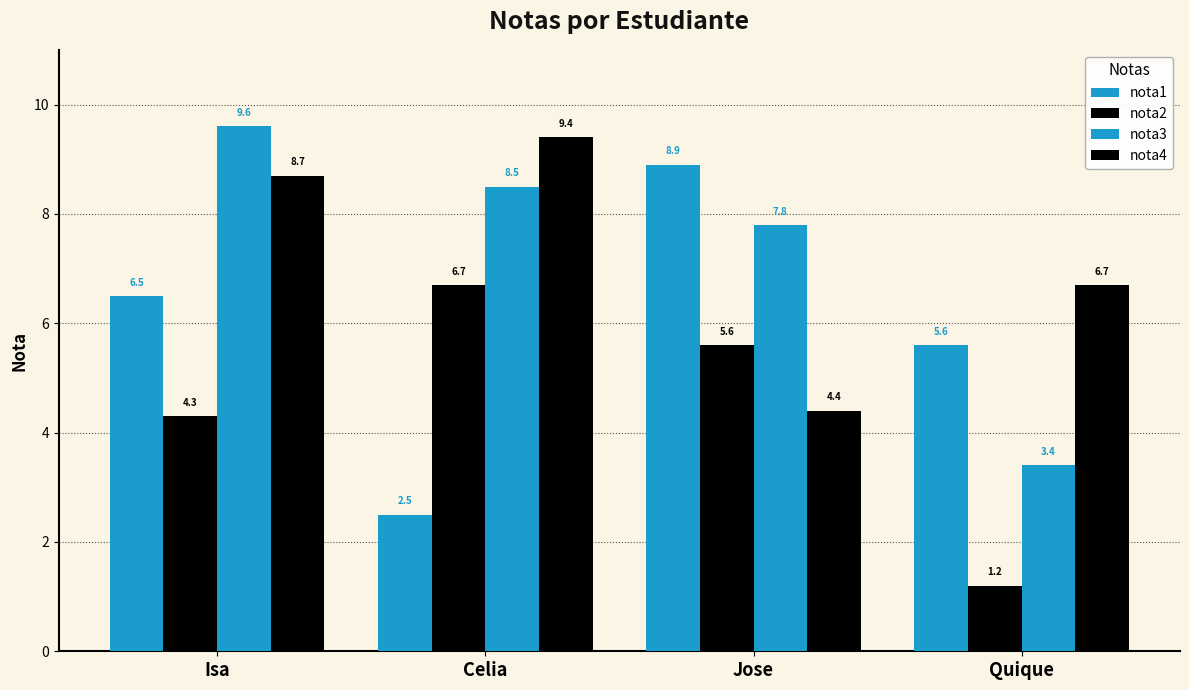

Are the bars grouped side by side (vs. stacked)?

Yes